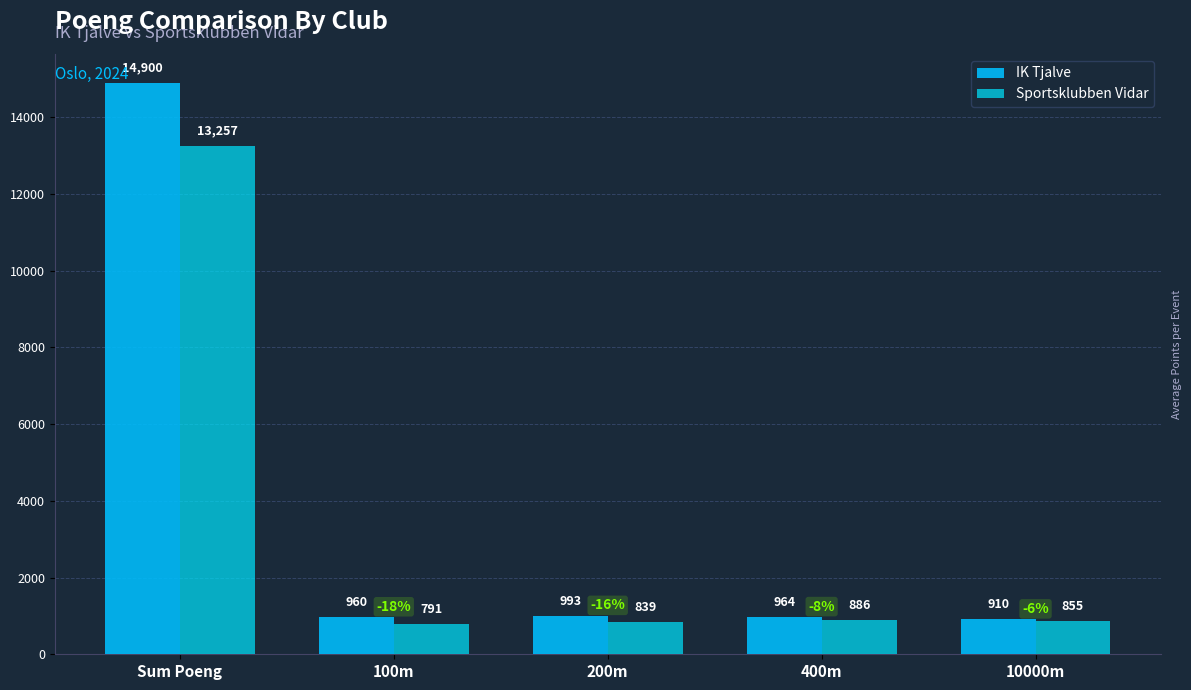

What is the label of the 2nd bar from the left?

100m